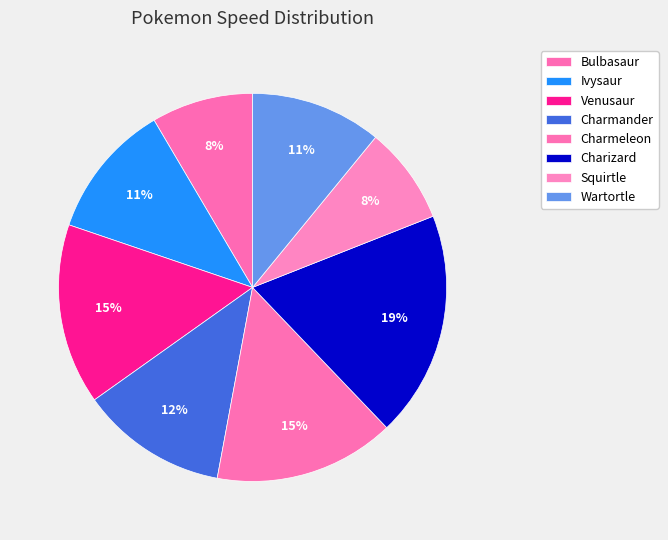

What percentage is the Ivysaur slice, to the nearest percent?

11%